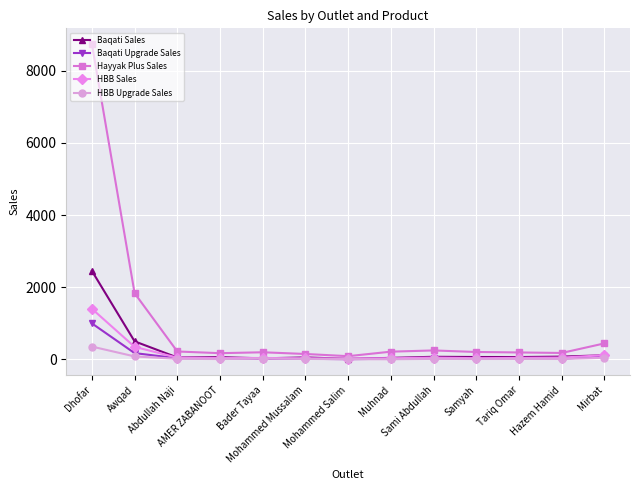

Which series has the largest total across all categories?

Hayyak Plus Sales